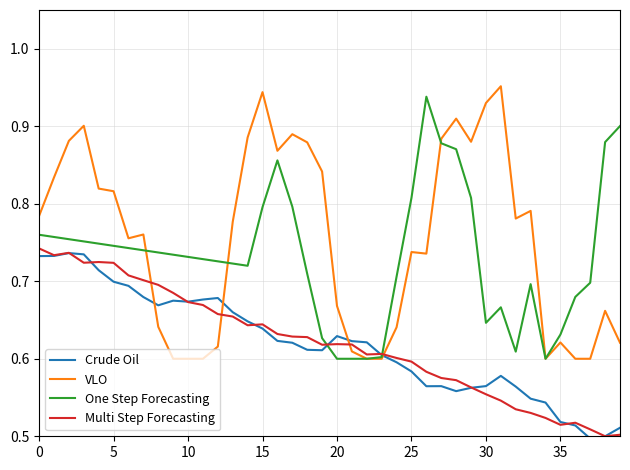

Which series ends up on top after the final intersection of VLO and Multi Step Forecasting?

VLO